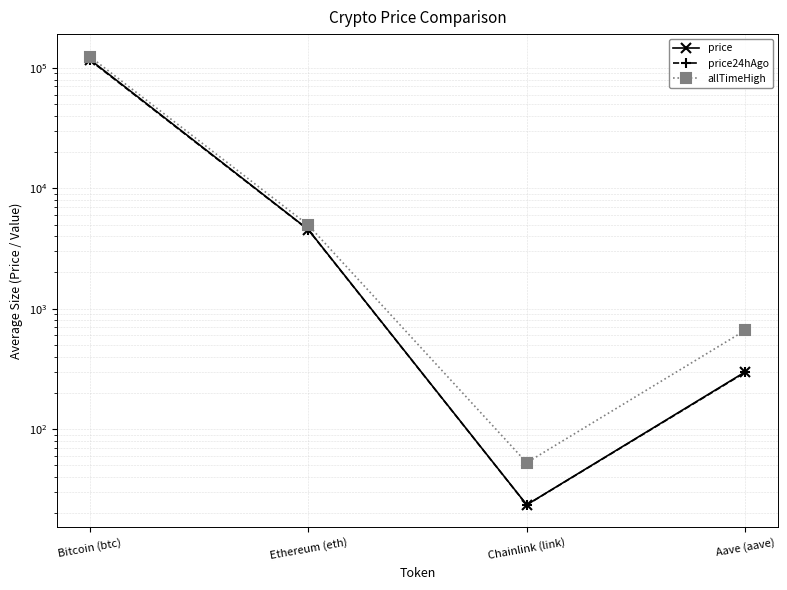

Reading left to right, transcribe all the data shown in this chart.

price: 117238.0	4542.4	23.6	298.8
price24hAgo: 115852.0	4519.0	23.5	296.0
allTimeHigh: 124128.0	4946.1	52.7	661.7